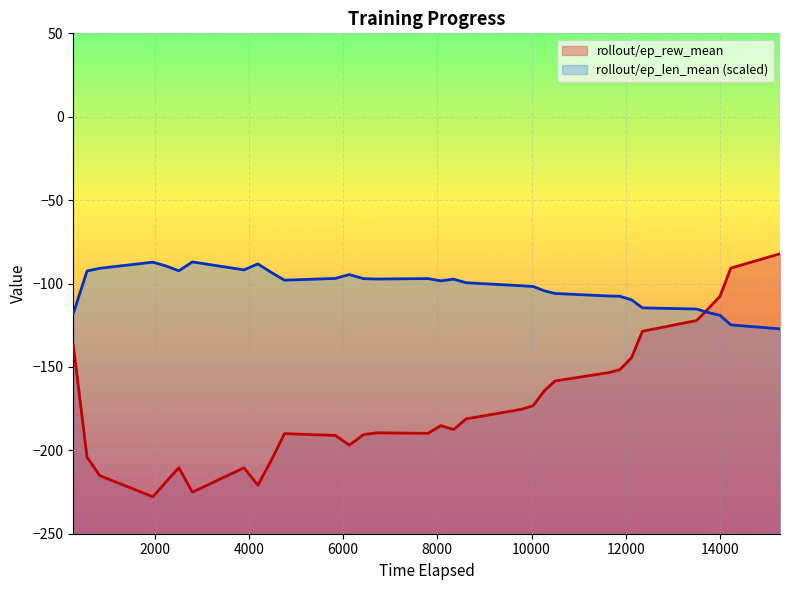

How many values in the rollout/ep_rew_mean series exceed -185?

15